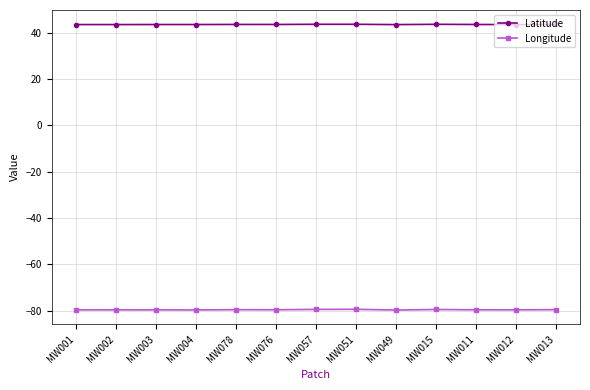

True or false: Longitude has more than 0 interior local peaks.

True